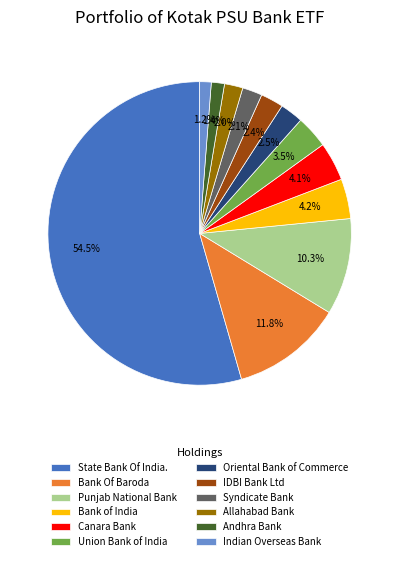

Which slice is the largest?

State Bank Of India.